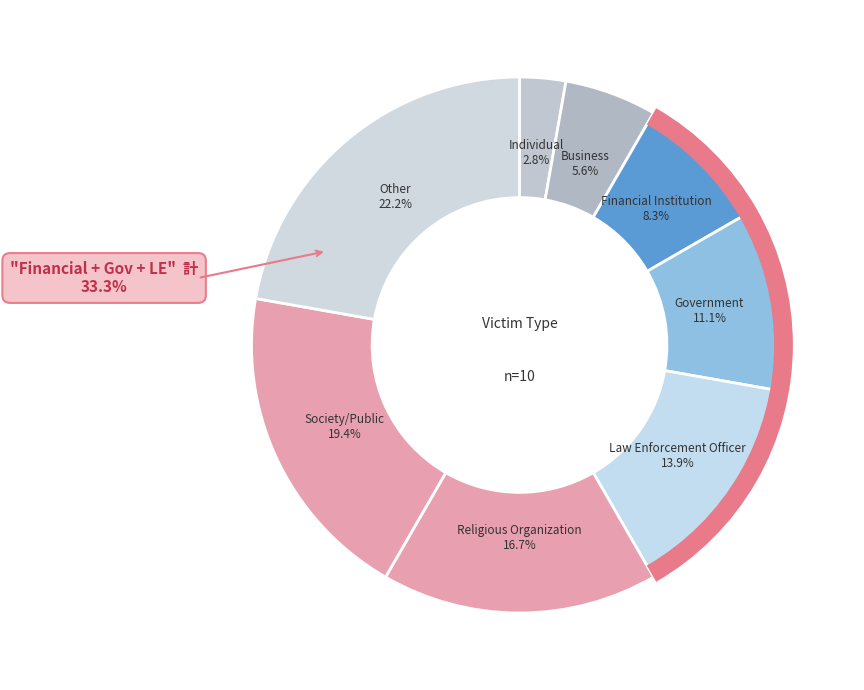

True or false: Law Enforcement Officer accounts for 14% of the total.

True